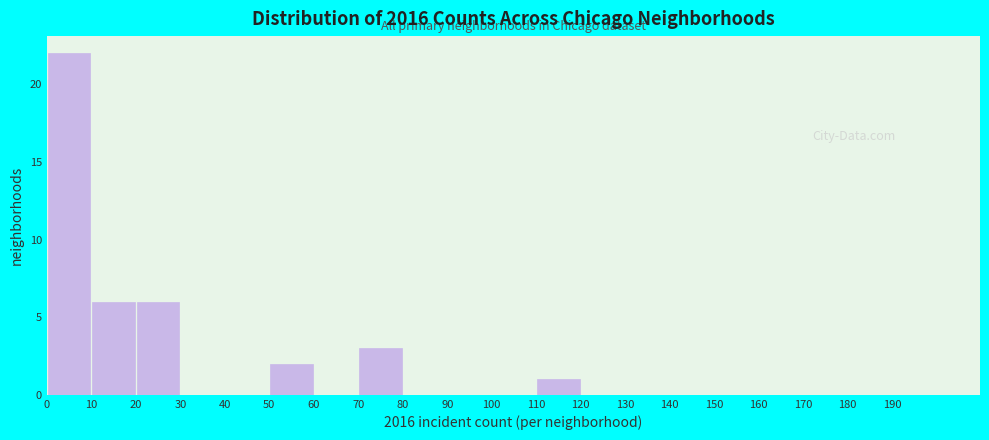

How tall is the bar that spans 10 to 20 on the x-axis? The values are not printed on the chart, so give them approximately, as read against the axis.

6